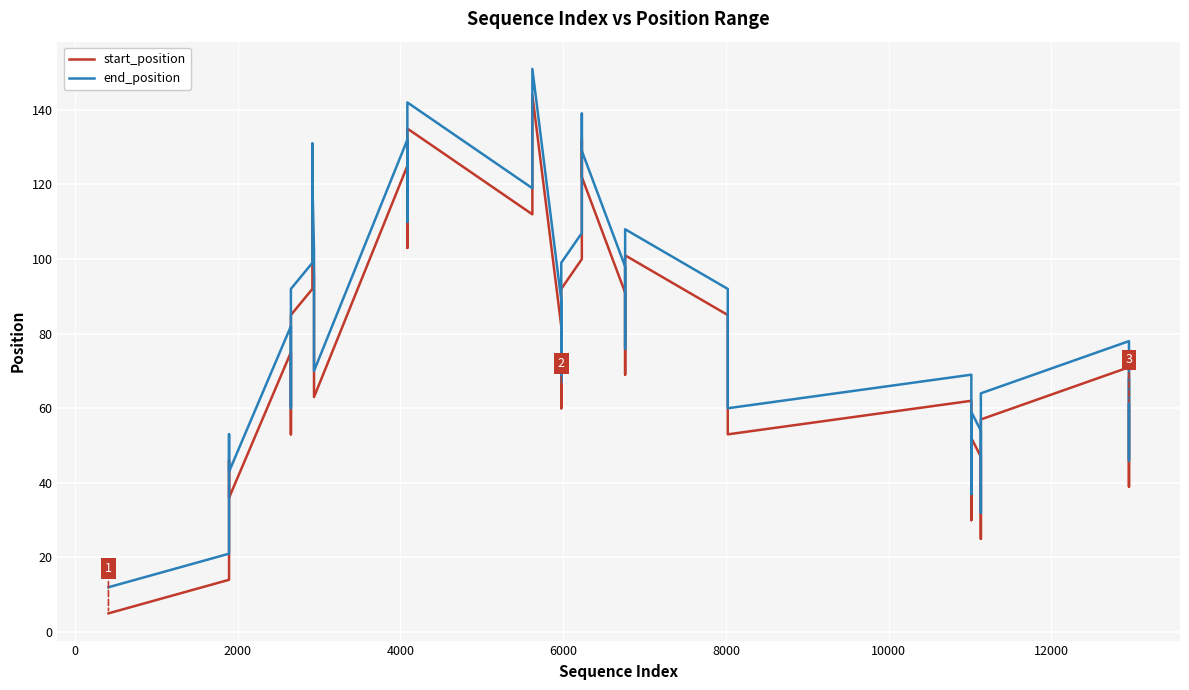

At how many categories does at least one series exceed 120?

8